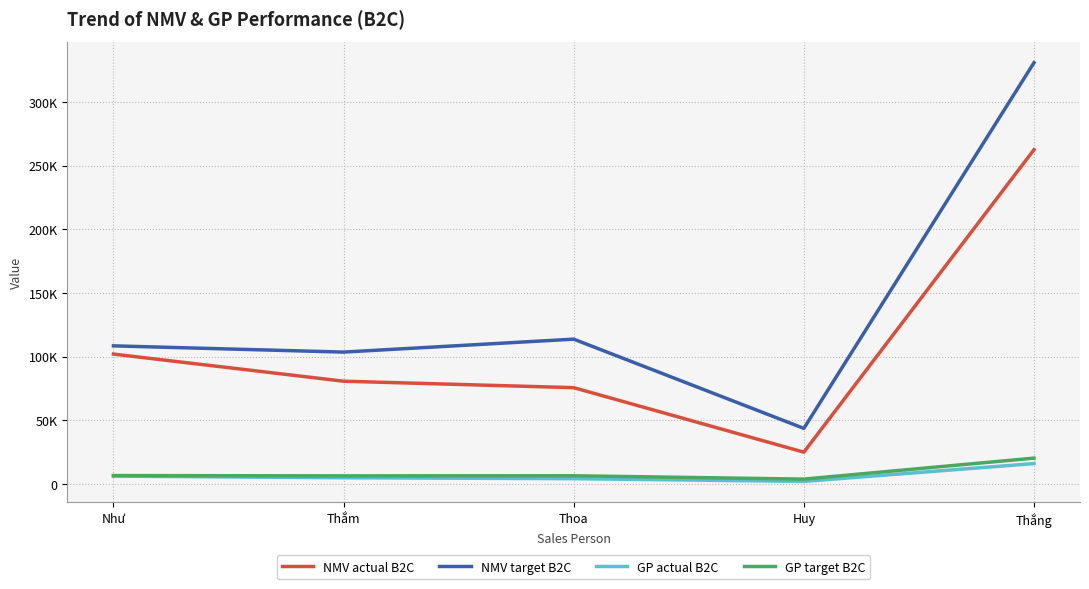

List the series in order of their peak value, highest first.

NMV target B2C, NMV actual B2C, GP target B2C, GP actual B2C